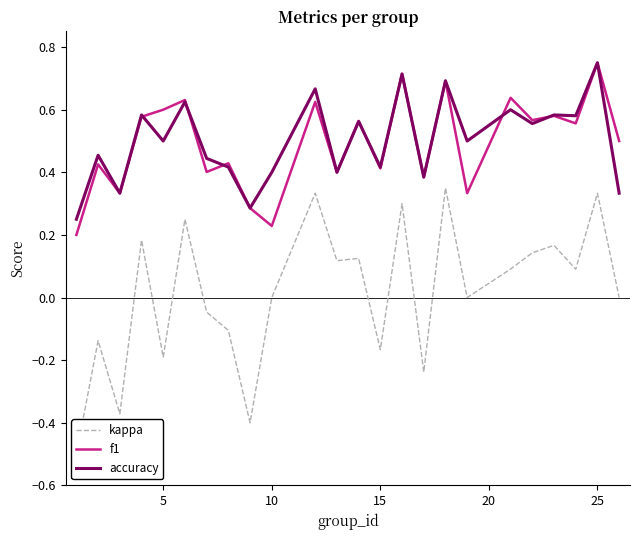

How many intersections are there between f1 and accuracy?

6